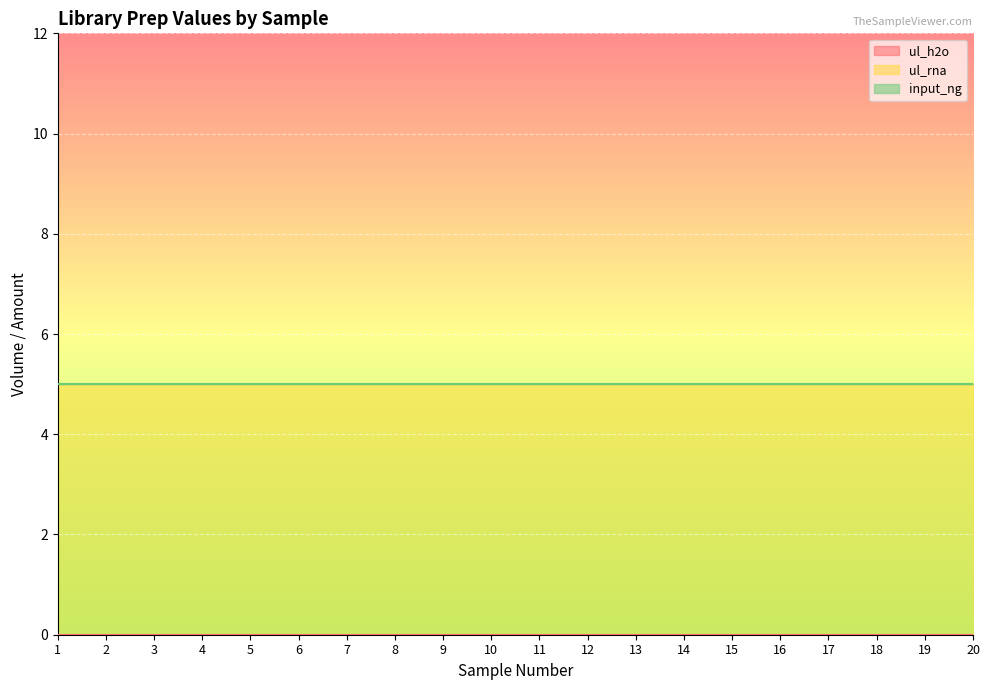

Reading right to left, list all the values displayed in this chart.

ul_h2o: 20=0	19=0	18=0	17=0	16=0	15=0	14=0	13=0	12=0	11=0	10=0	9=0	8=0	7=0	6=0	5=0	4=0	3=0	2=0	1=0
ul_rna: 20=5	19=5	18=5	17=5	16=5	15=5	14=5	13=5	12=5	11=5	10=5	9=5	8=5	7=5	6=5	5=5	4=5	3=5	2=5	1=5
input_ng: 20=0	19=0	18=0	17=0	16=0	15=0	14=0	13=0	12=0	11=0	10=0	9=0	8=0	7=0	6=0	5=0	4=0	3=0	2=0	1=0